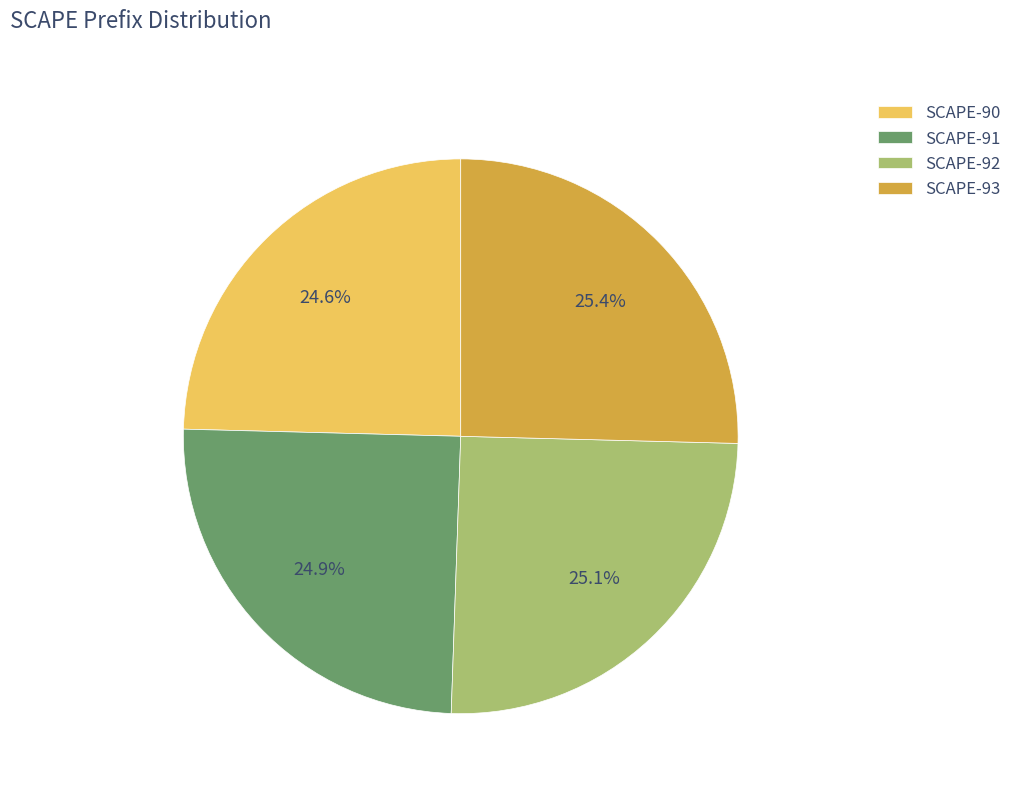

Is there a majority slice in this chart?

No